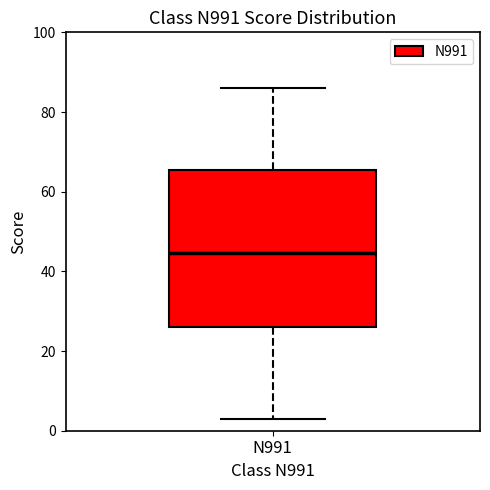

Where does the lower whisker of the box for N991 end on the y-axis? The values are not printed on the chart, so give them approximately, as read against the axis.

4